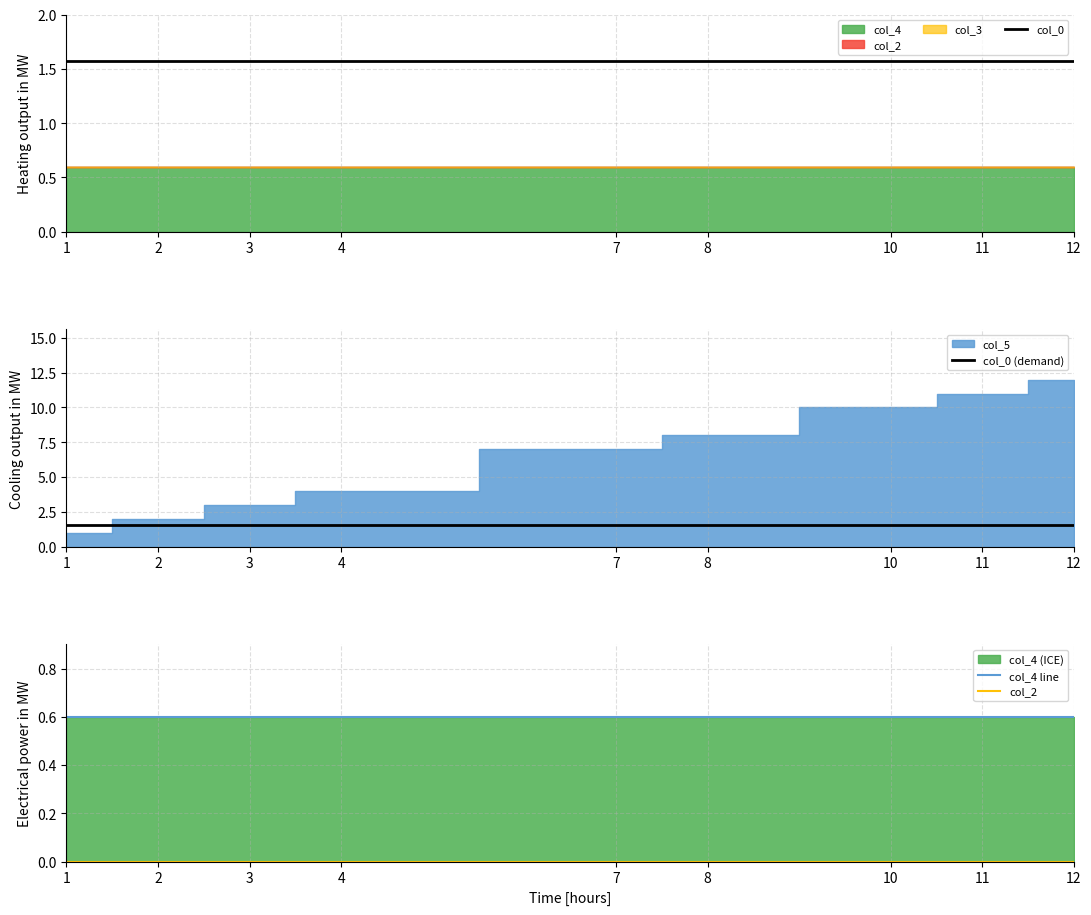

What is the value of the col_0 (demand) point at the 2nd from the left?

1.6